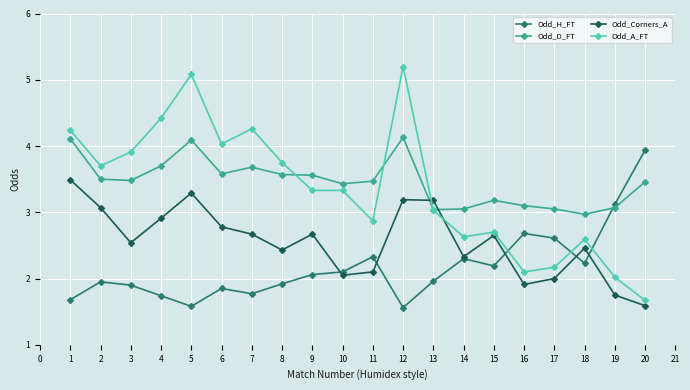

What are all the series names shown in the legend?

Odd_H_FT, Odd_D_FT, Odd_Corners_A, Odd_A_FT